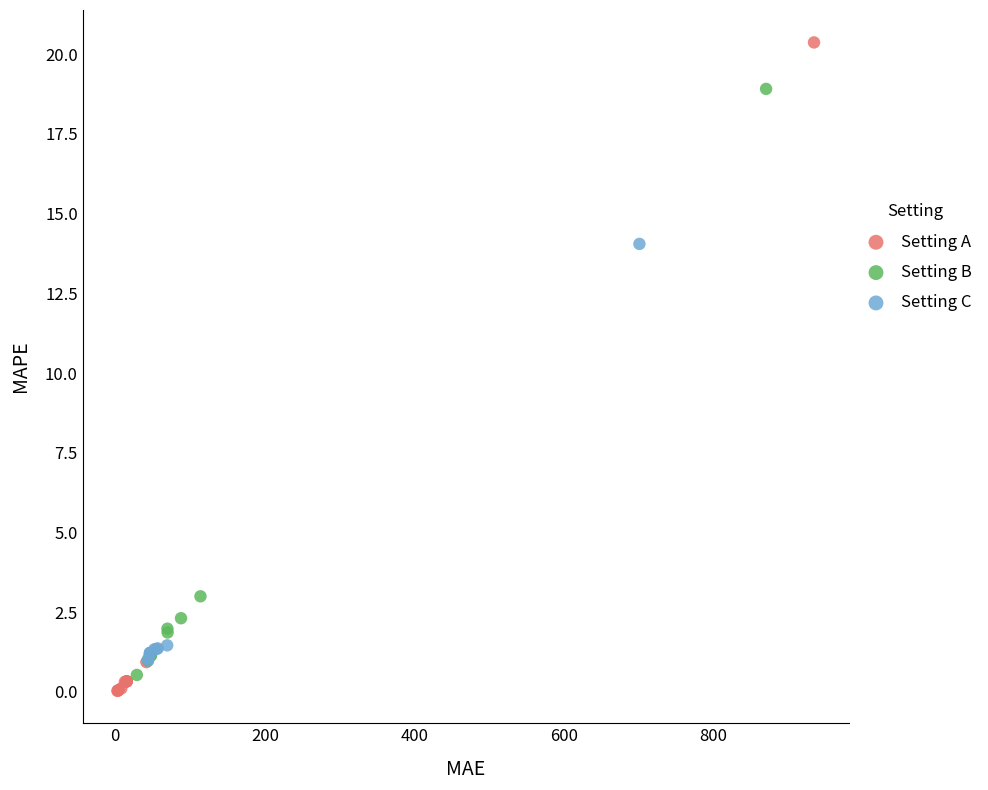

Which series contains the highest Y value?

Setting A